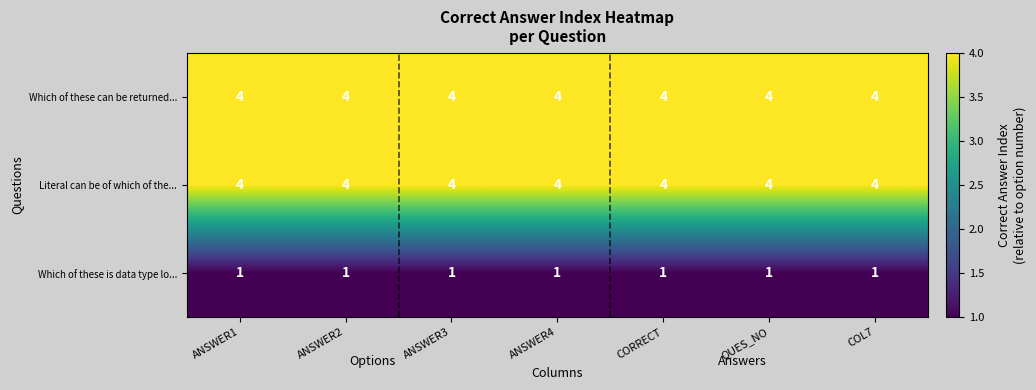

At how many categories does at least one series exceed 1?

7